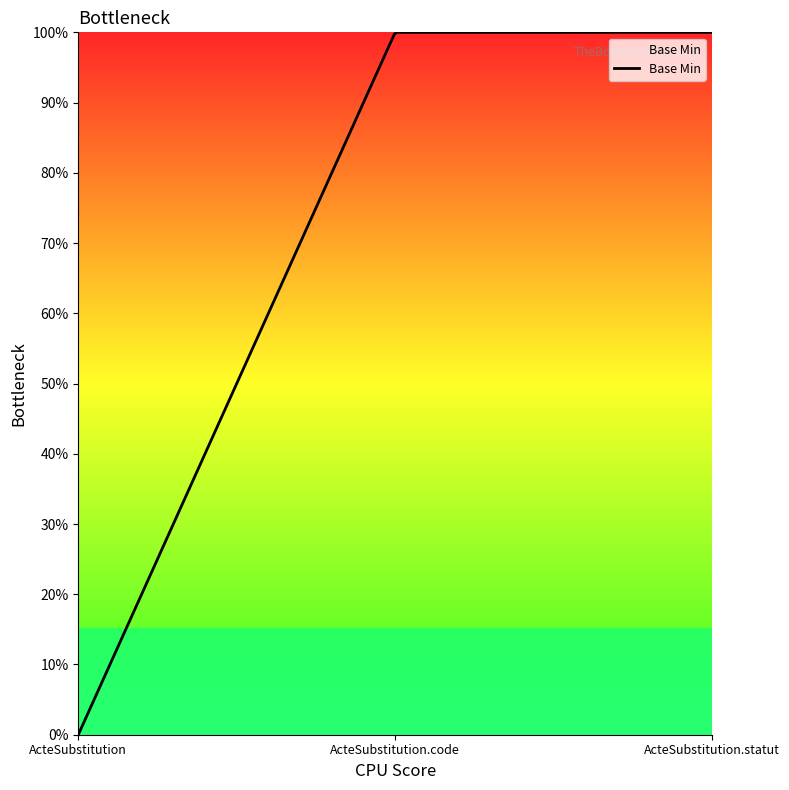

Does the chart display data point markers on the line(s)?

No